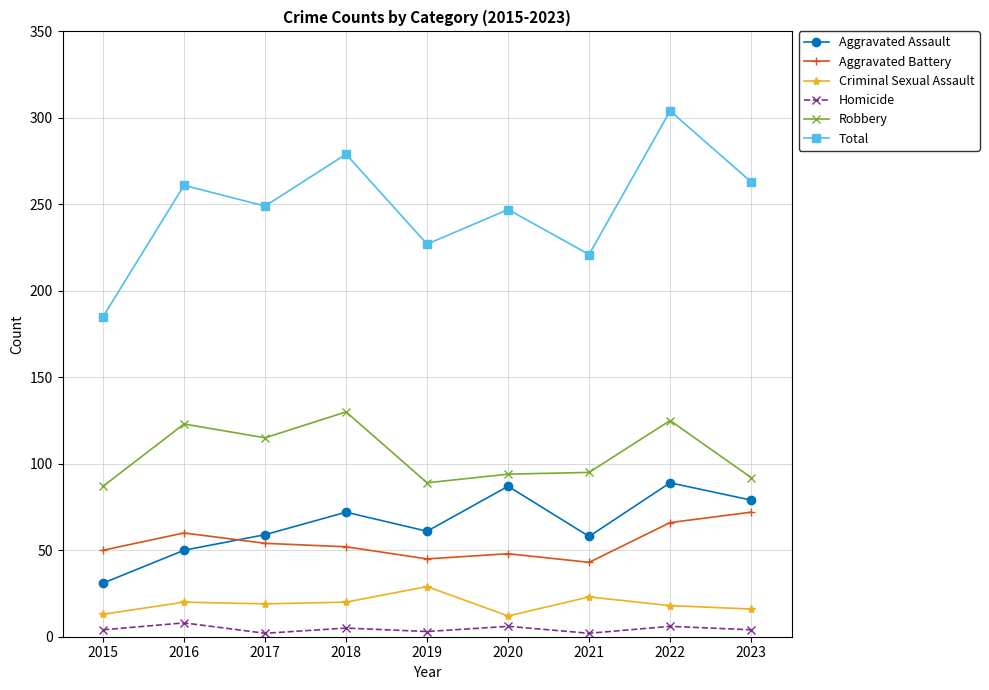

What is the total value across all series at 2017?

498